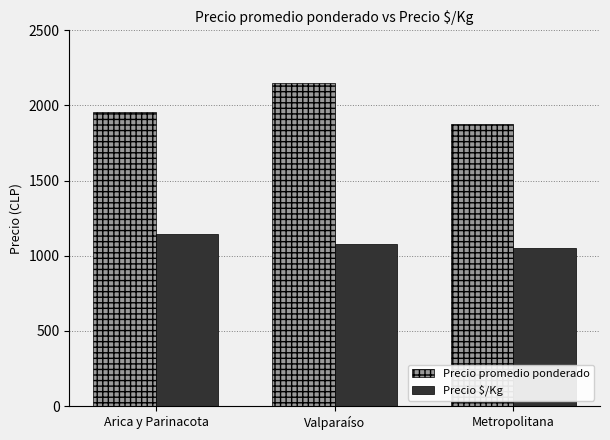

What is the value of the Precio promedio ponderado bar at the 1st from the left?

1956